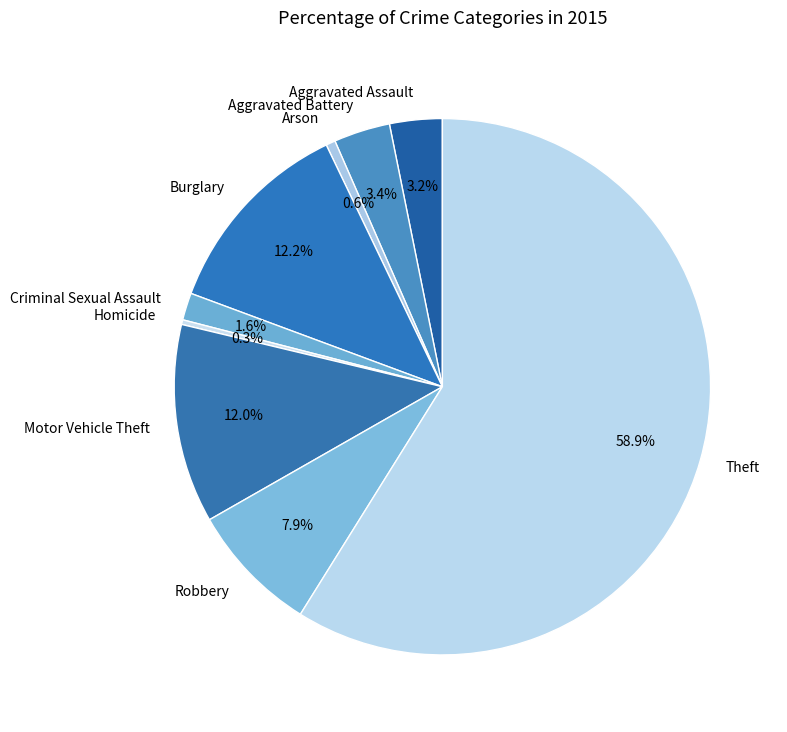

Is it true that Motor Vehicle Theft is 12% of the pie?

True